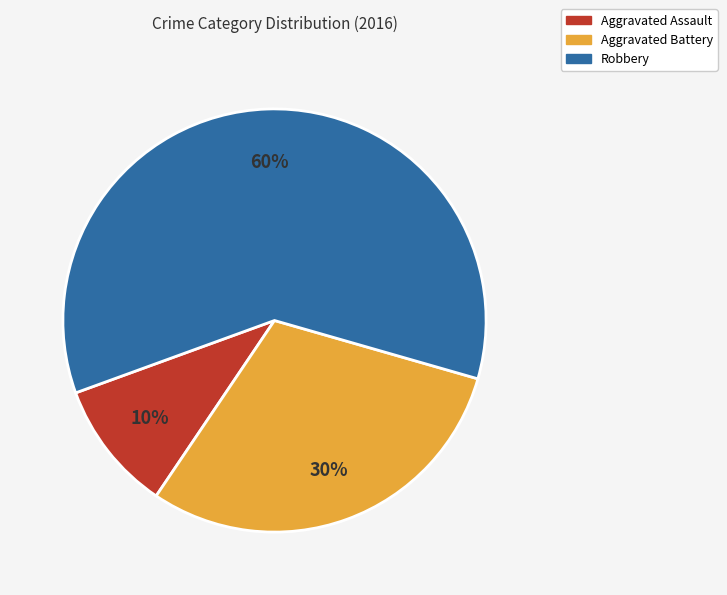

What is the ratio of the value at Robbery to the value at Aggravated Battery?

2.0